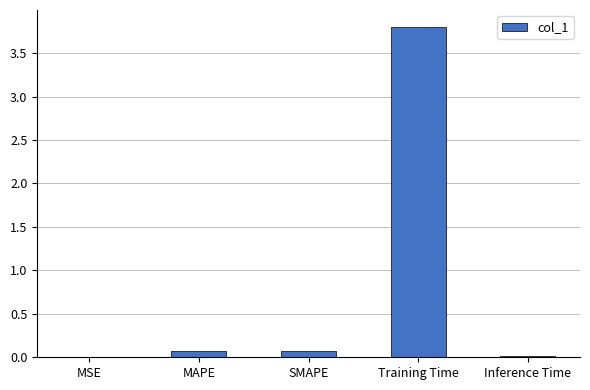

What is the sum of all values?

4.0